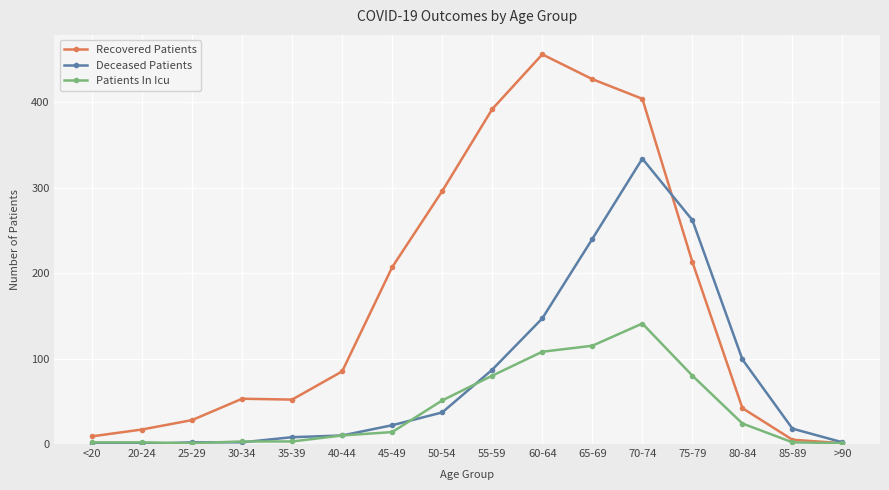

What is the difference between the Recovered Patients values at >90 and 40-44?

84